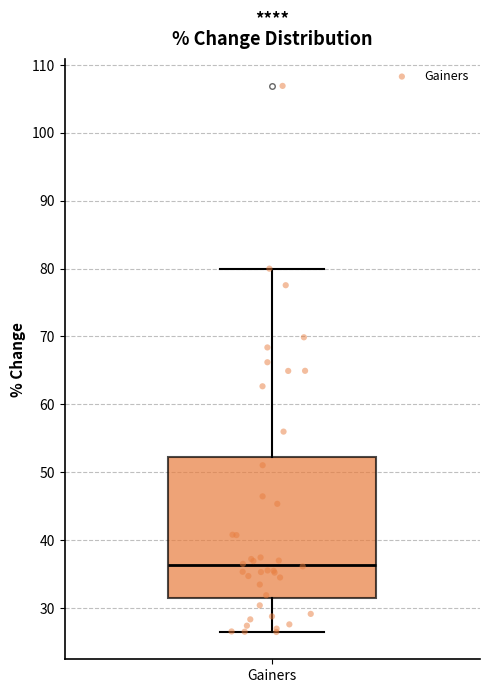

Transcribe this box plot: give where the median line is, the range the box spans, and where the two whiskers end, as read against the y-axis. The values are not printed on the chart, so give them approximately, as read against the axis.

median 36, box 31 to 52, whiskers 26 to 80